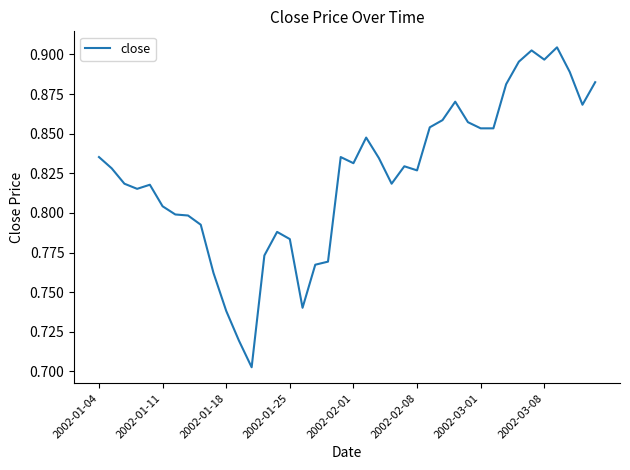

What is the average value?

0.8